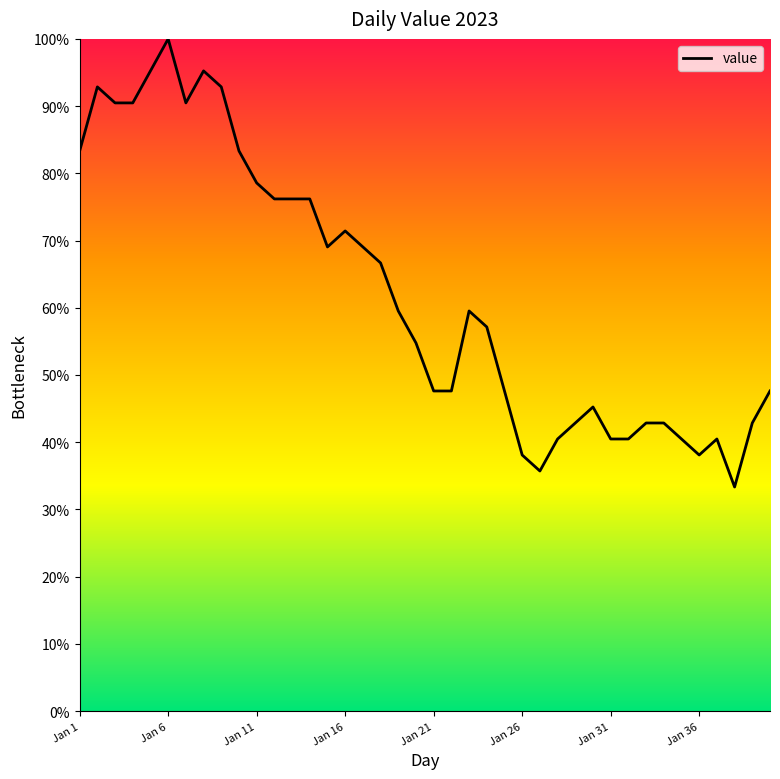

What is the maximum value shown in the chart?

100.0